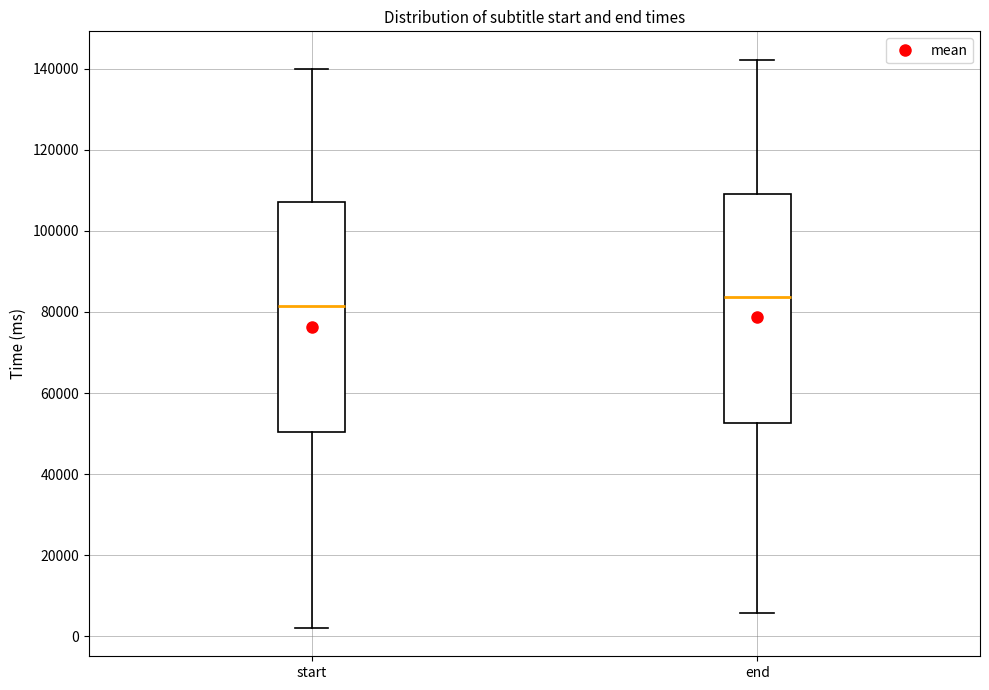

Reading left to right, transcribe this box plot: for each box, give where its median line is, the range the box spans, and where its two whiskers end, as read against the y-axis. The values are not printed on the chart, so give them approximately, as read against the axis.

start: median 82000, box 50000 to 108000, whiskers 2000 to 140000
end: median 84000, box 52000 to 110000, whiskers 6000 to 142000